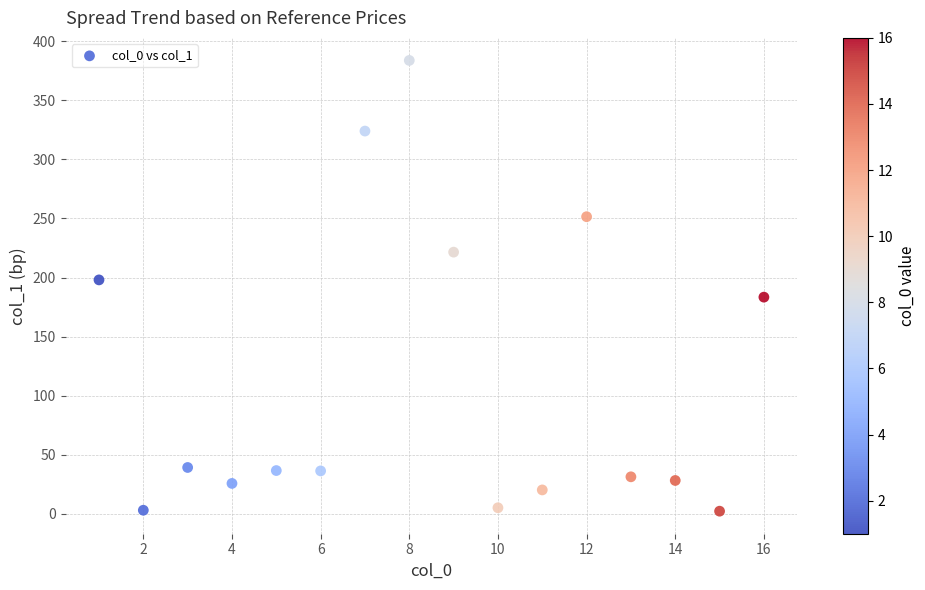

What is the range of Y values (max minus min)?

381.6